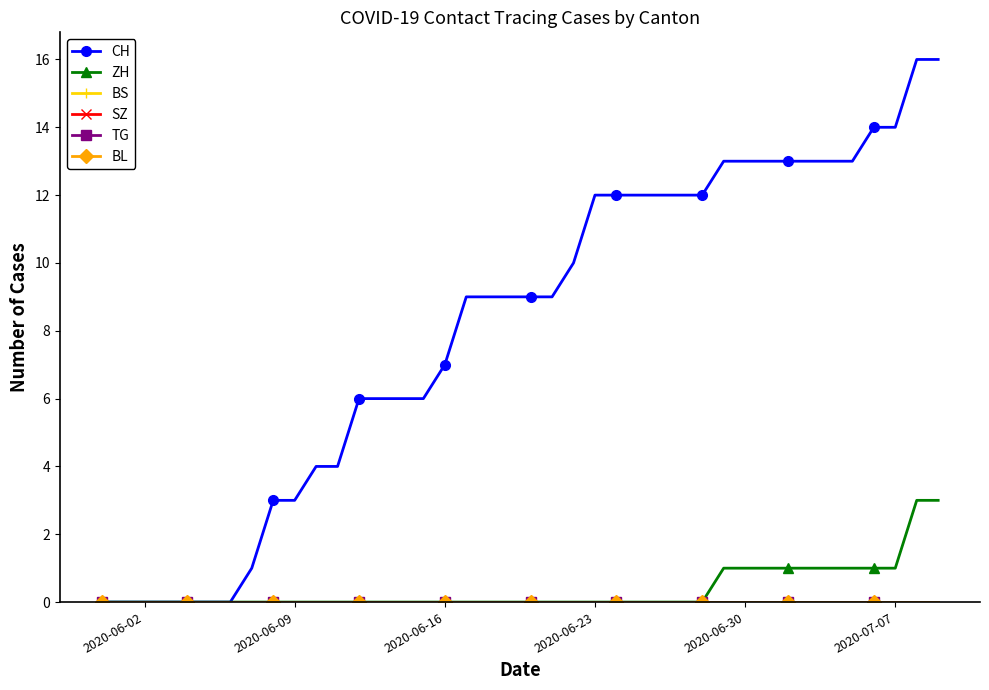

Does the chart display data point markers on the line(s)?

Yes